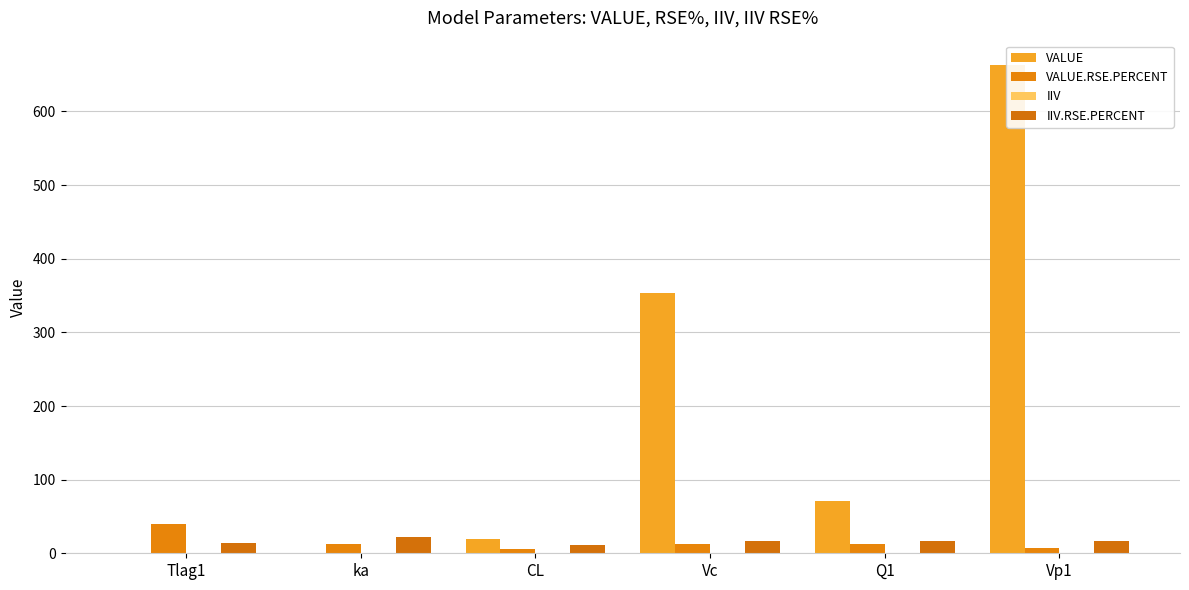

Rank the series at Vc from lowest to highest value.

IIV, VALUE.RSE.PERCENT, IIV.RSE.PERCENT, VALUE